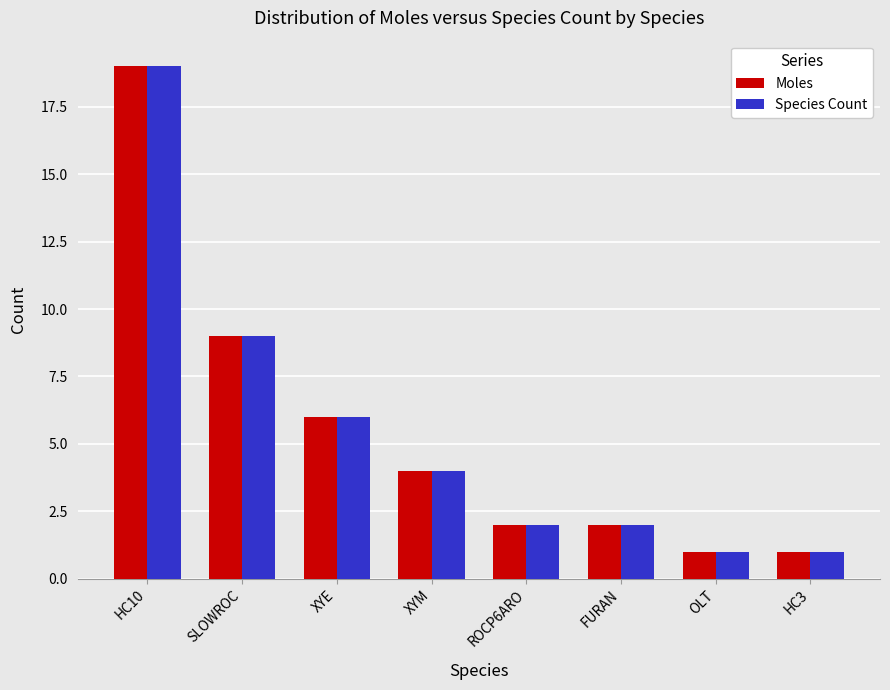

Where does the Species Count series first go above 4?

HC10